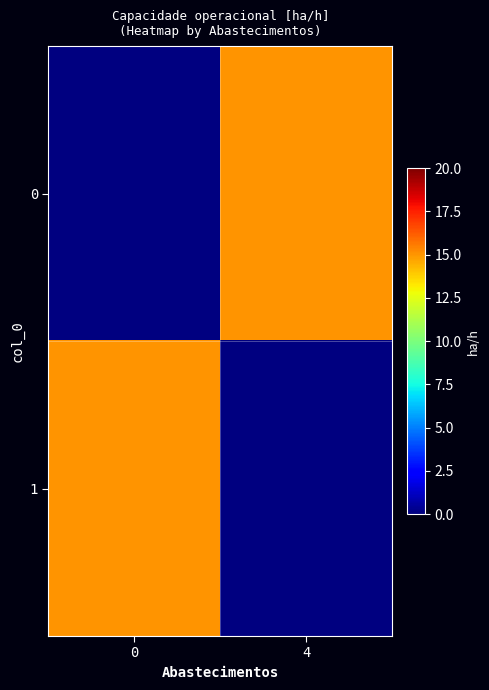

What value does the 1 series have at 0?

15.0